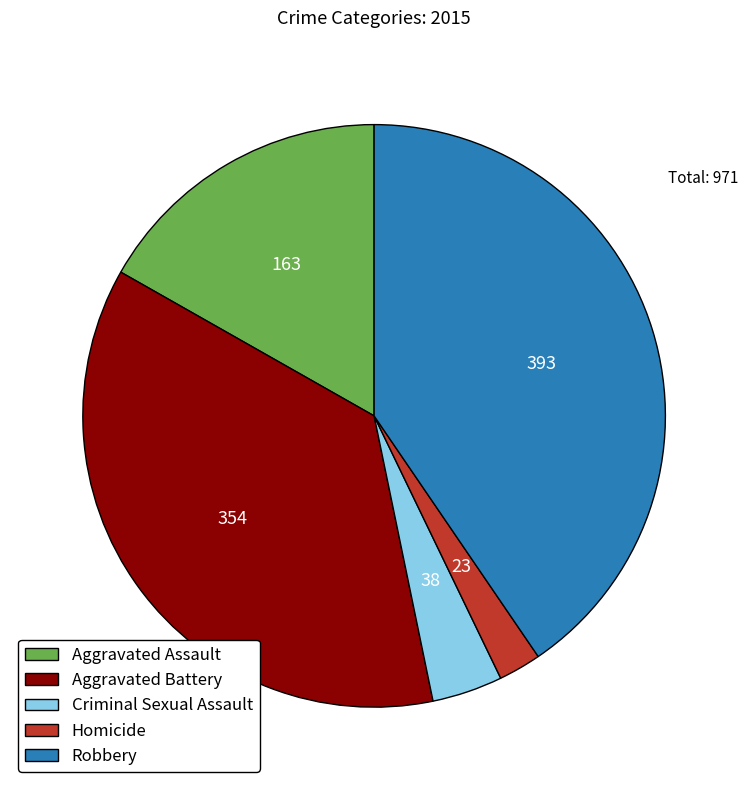

Which slice is the smallest?

Homicide